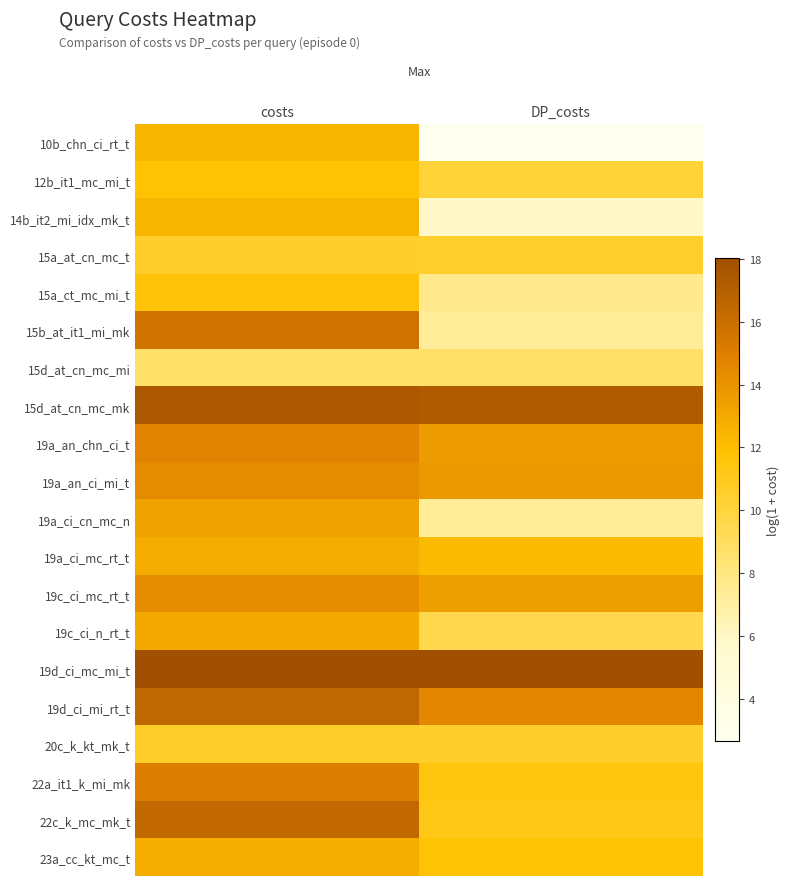

Which series has the widest spread of values?

10b_chn_ci_rt_t